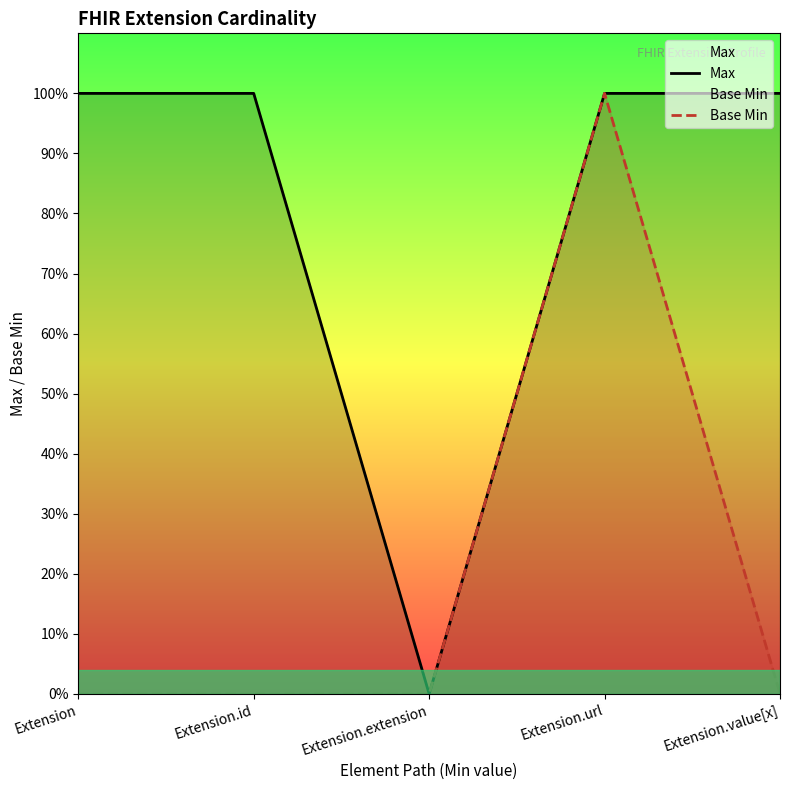

Reading right to left, transcribe all the data shown in this chart.

Max: Extension.value[x]=1	Extension.url=1	Extension.extension=0	Extension.id=1	Extension=1
Base Min: Extension.value[x]=0	Extension.url=1	Extension.extension=0	Extension.id=0	Extension=0